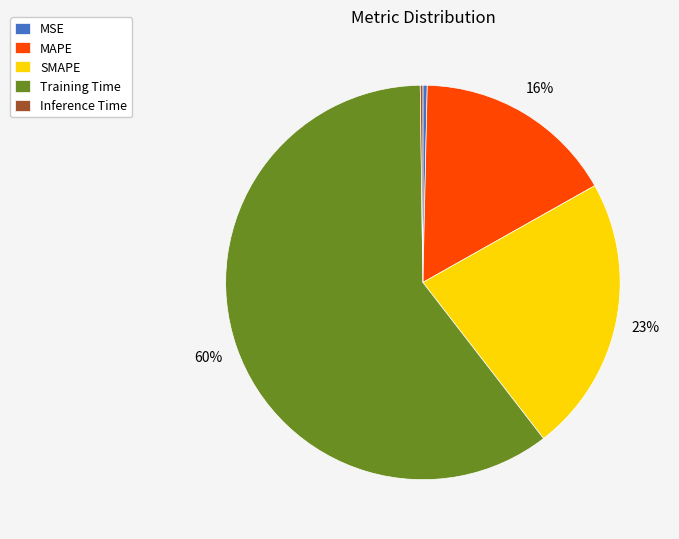

To the nearest percent, what portion does MAPE represent?

16%